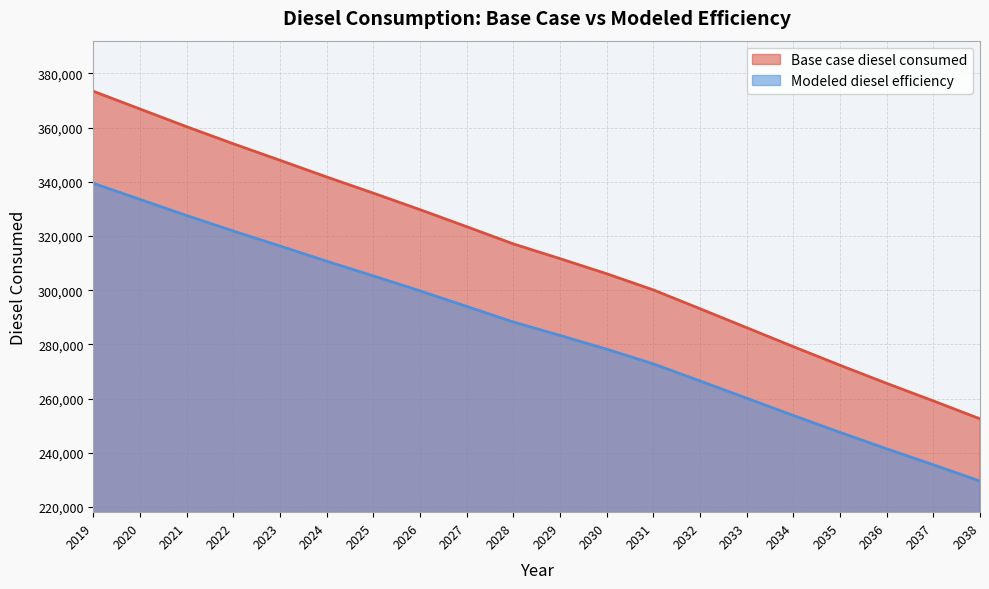

Rank the series by their maximum value, from highest to lowest.

Base case diesel consumed, Modeled diesel efficiency